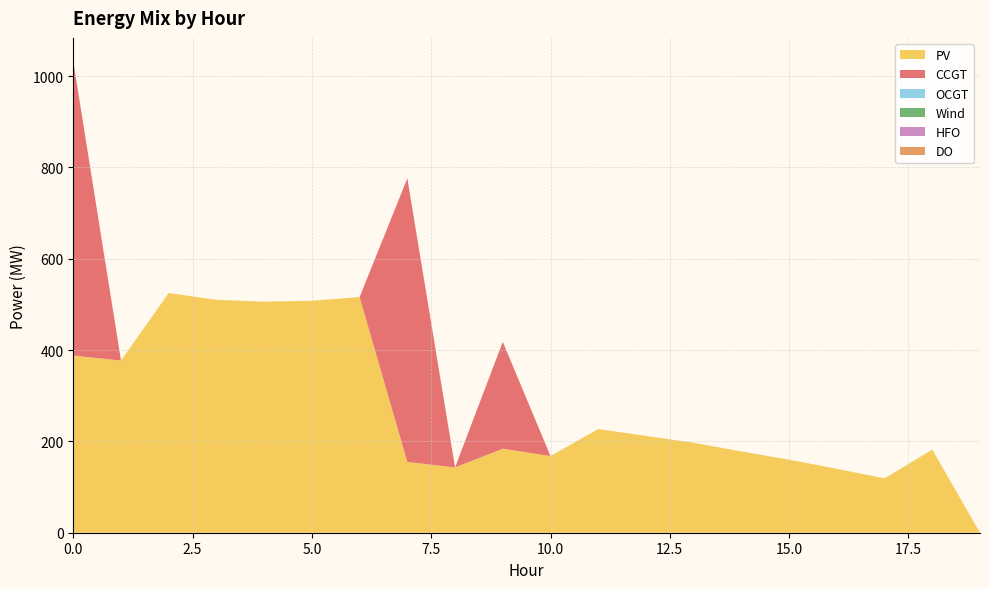

Reading left to right, extract all data points from this chart.

PV: 388	377	525	510	506	508	516	155	143	184	168	227	212	197	178	160	140	119	182	0
CCGT: 644	0	0	0	0	0	0	621	0	234	0	0	0	0	0	0	0	0	0	0
OCGT: 0	0	0	0	0	0	0	0	0	0	0	0	0	0	0	0	0	0	0	0
Wind: 0	0	0	0	0	0	0	0	0	0	0	0	0	0	0	0	0	0	0	0
HFO: 0	0	0	0	0	0	0	0	0	0	0	0	0	0	0	0	0	0	0	0
DO: 0	0	0	0	0	0	0	0	0	0	0	0	0	0	0	0	0	0	0	0